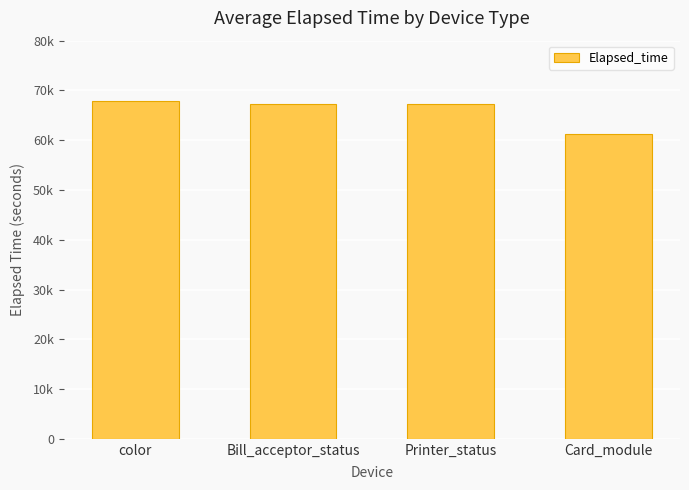

Which has a higher value, Bill_acceptor_status or Printer_status?

Printer_status